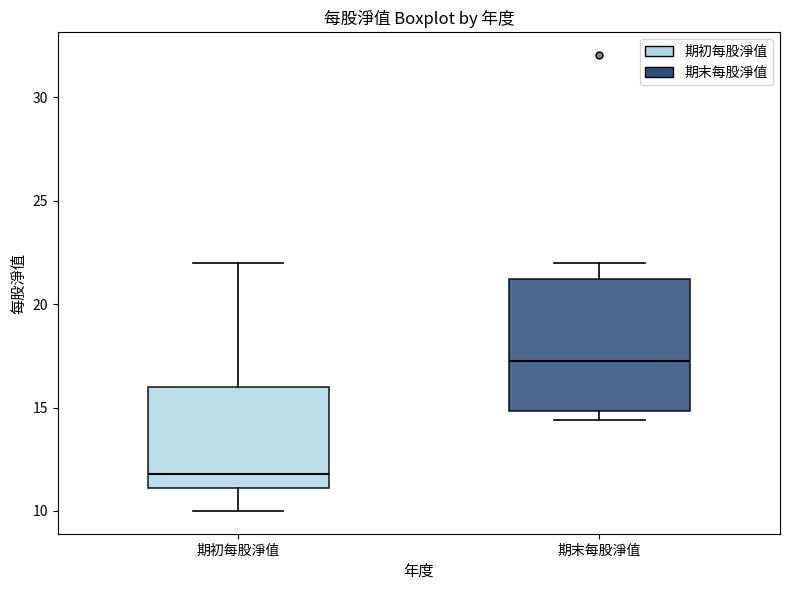

Reading left to right, transcribe this box plot: for each box, give where its median line is, the range the box spans, and where its two whiskers end, as read against the y-axis. The values are not printed on the chart, so give them approximately, as read against the axis.

期初每股淨值: median 12.0, box 11.0 to 16.0, whiskers 10.0 to 22.0
期末每股淨值: median 17.5, box 15.0 to 21.0, whiskers 14.5 to 22.0